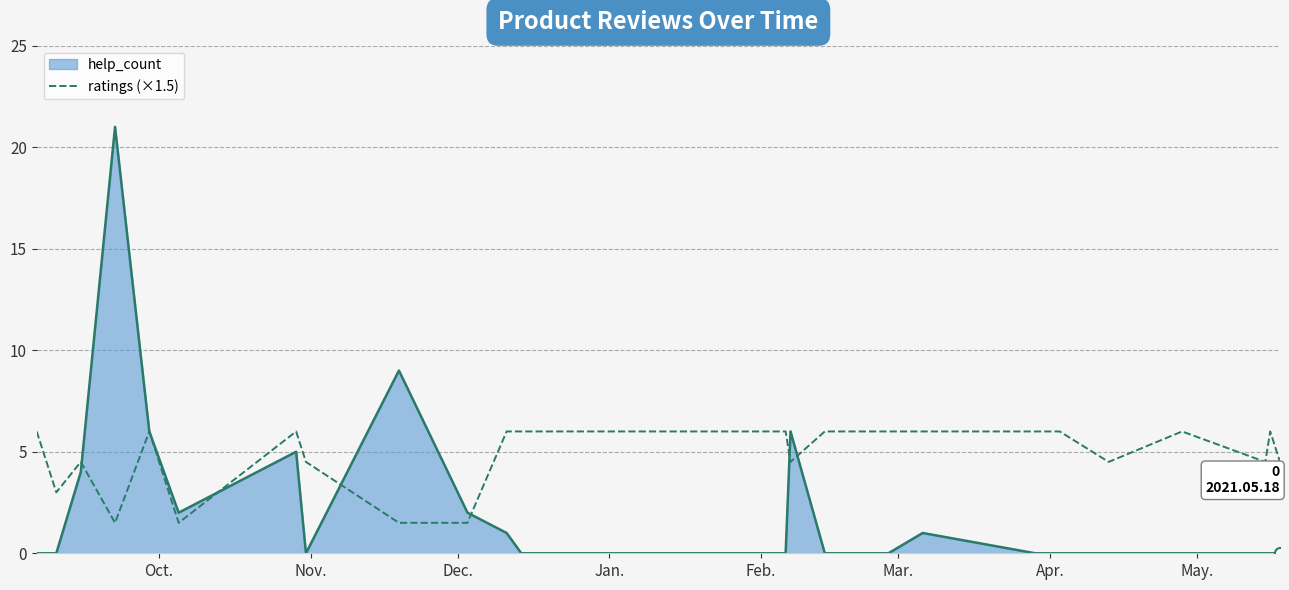

Count the number of categories in the chart.

32